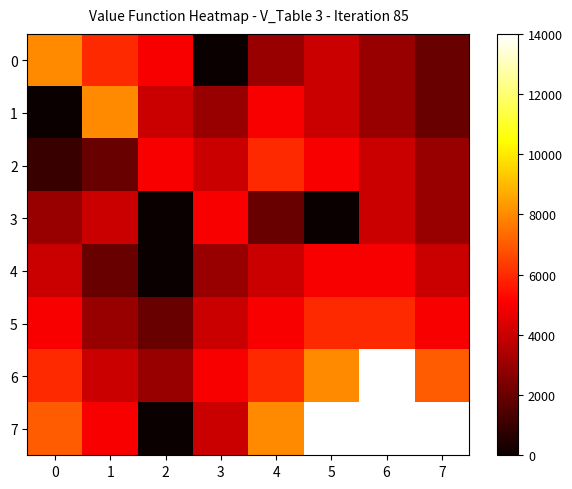

Between 6 and 7, which series saw the biggest shift?

6